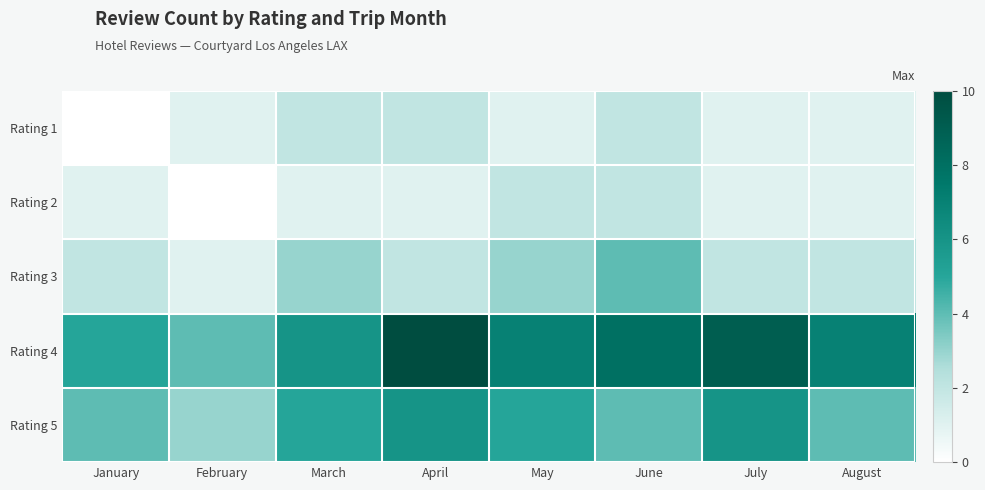

What is the spread (max minus min) of values at May?

6